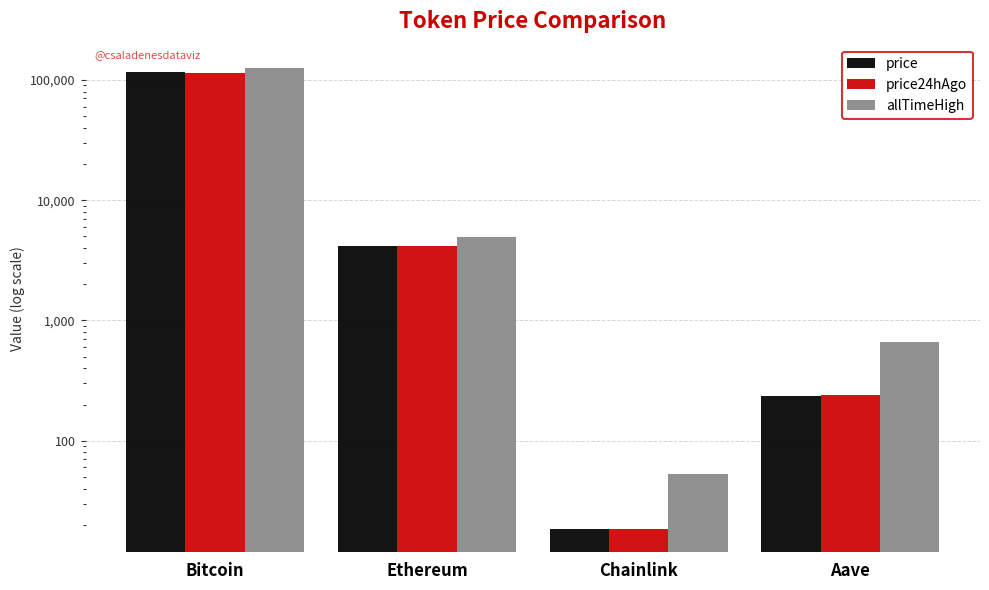

What is the sum of all price24hAgo values?

119497.0